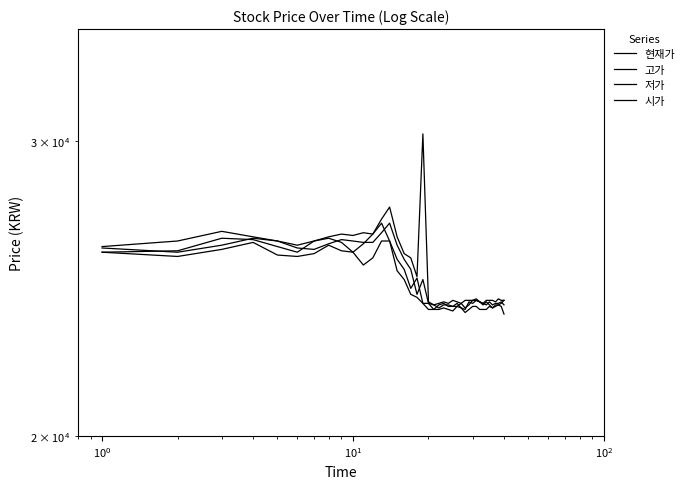

What is the sum of all 현재가 values?

994900